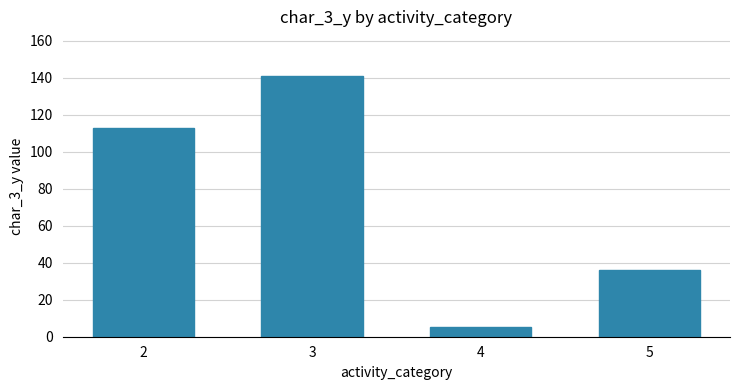

Rank the categories by value from lowest to highest.

4, 5, 2, 3